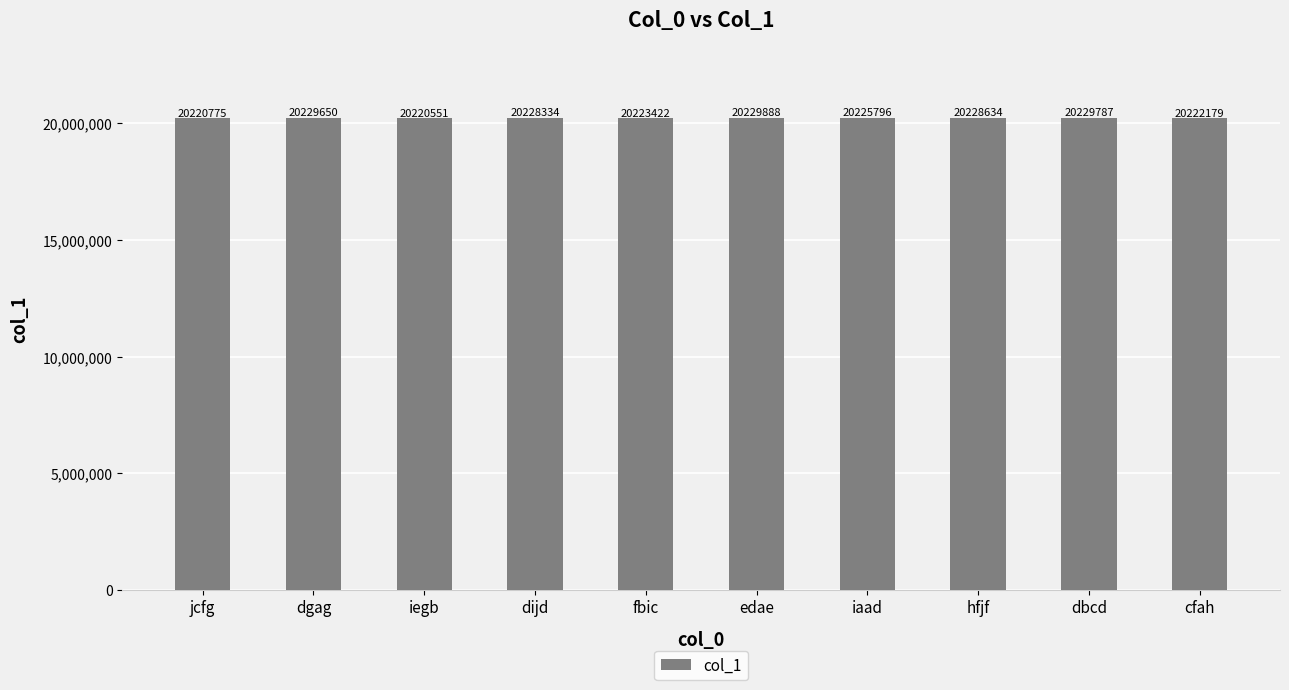

Reading left to right, transcribe all the data shown in this chart.

jcfg=20220775	dgag=20229650	iegb=20220551	dijd=20228334	fbic=20223422	edae=20229888	iaad=20225796	hfjf=20228634	dbcd=20229787	cfah=20222179